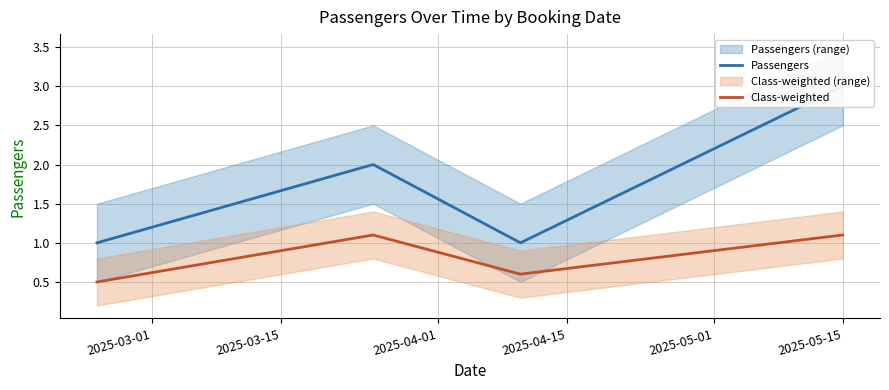

How many data points in Class-weighted are less than 1?

2